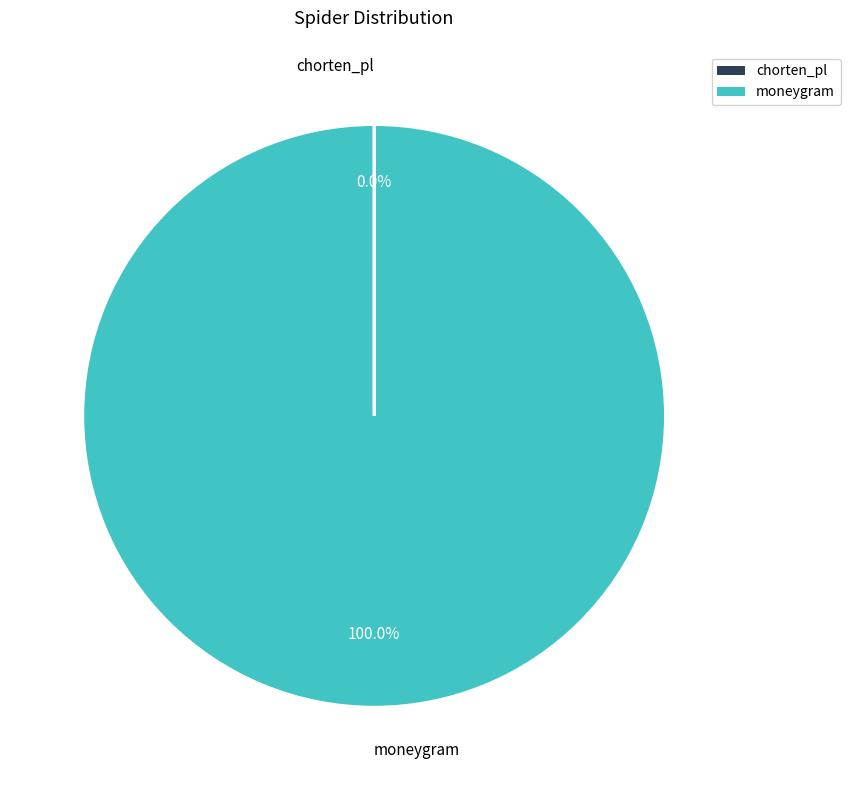

Is there a majority slice in this chart?

Yes